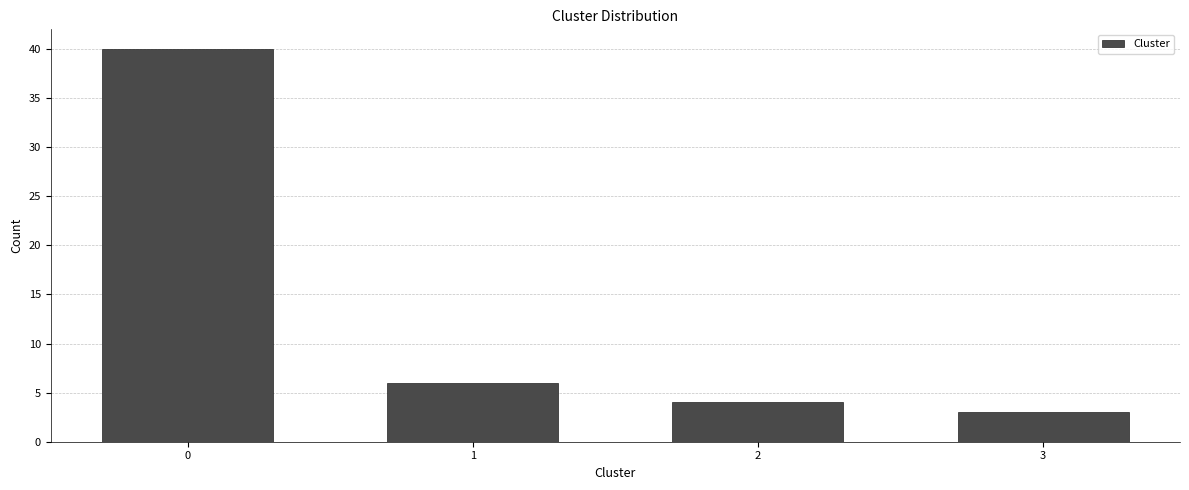

Reading right to left, what are all the values shown in this chart?

3	4	6	40